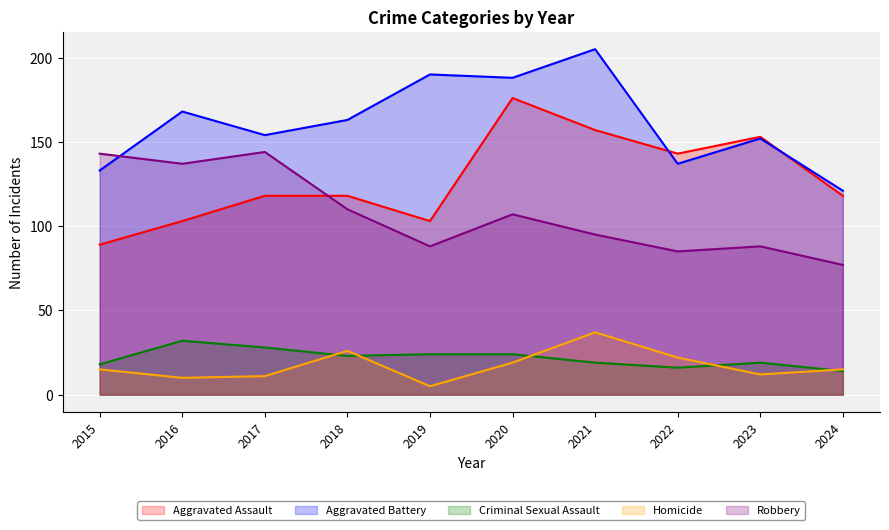

True or false: Robbery and Homicide intersect in this chart.

False